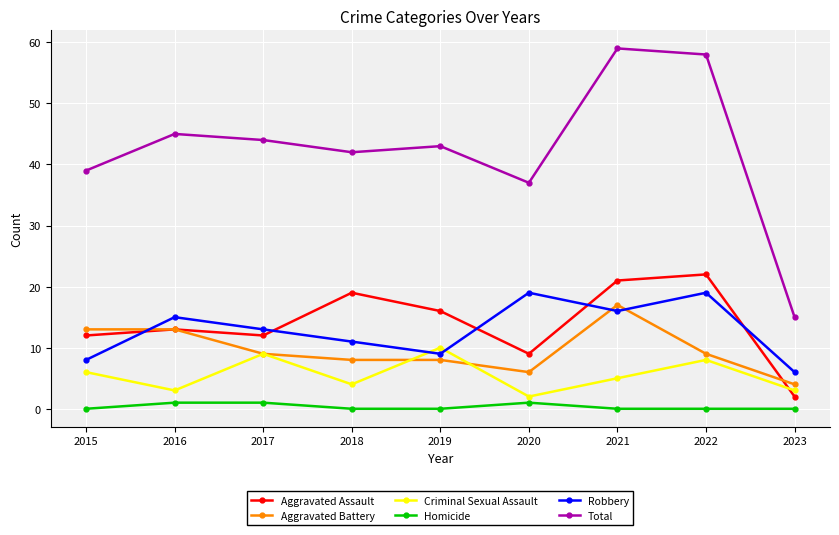

Between which two adjacent categories do Criminal Sexual Assault and Robbery first intersect?

2018 and 2019